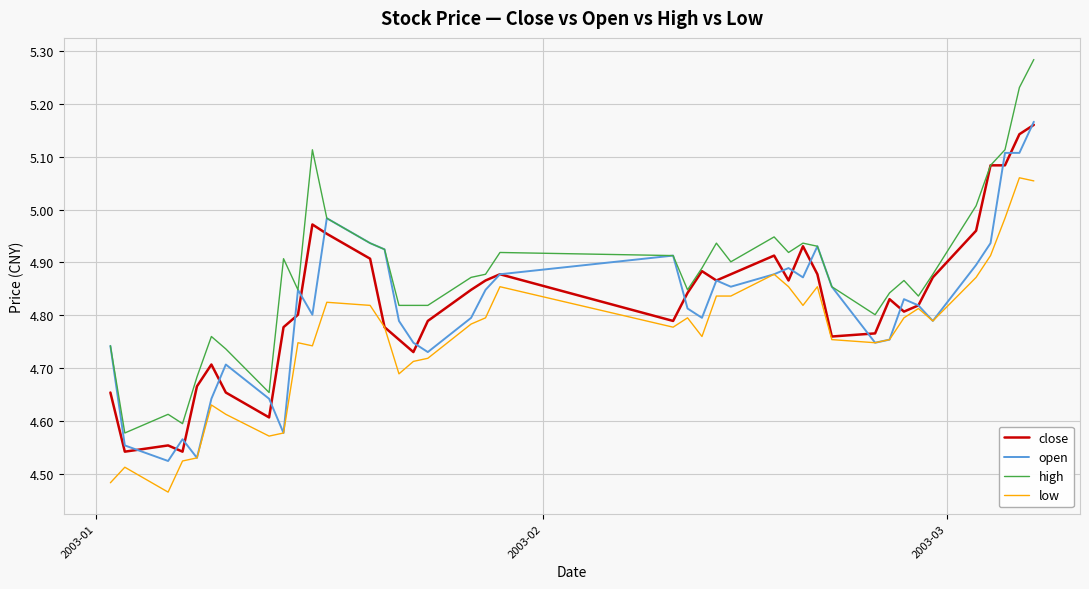

Count the number of categories in the chart.

40